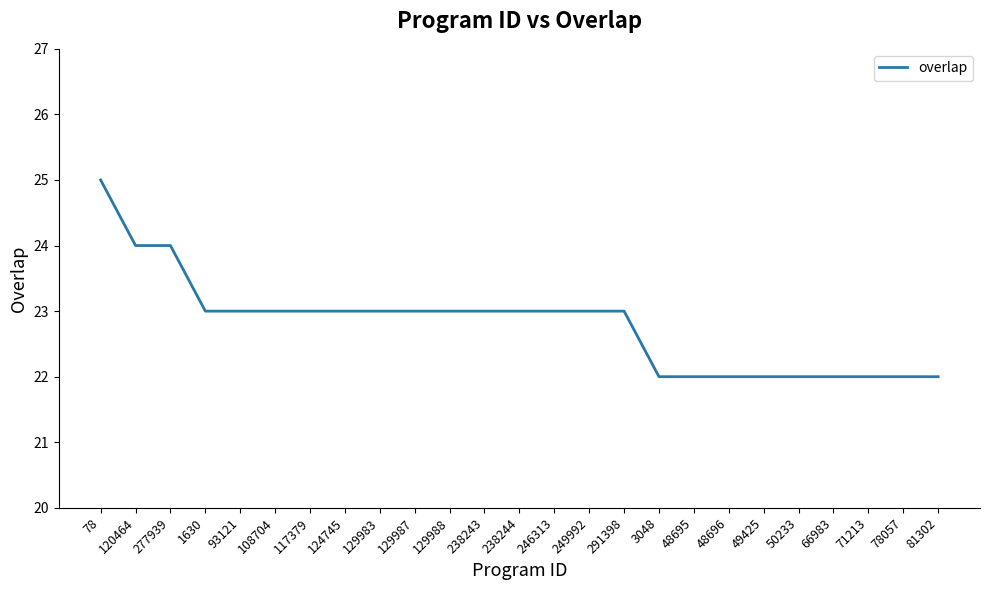

The chart shows a value of 23 at 291398. True or false?

True